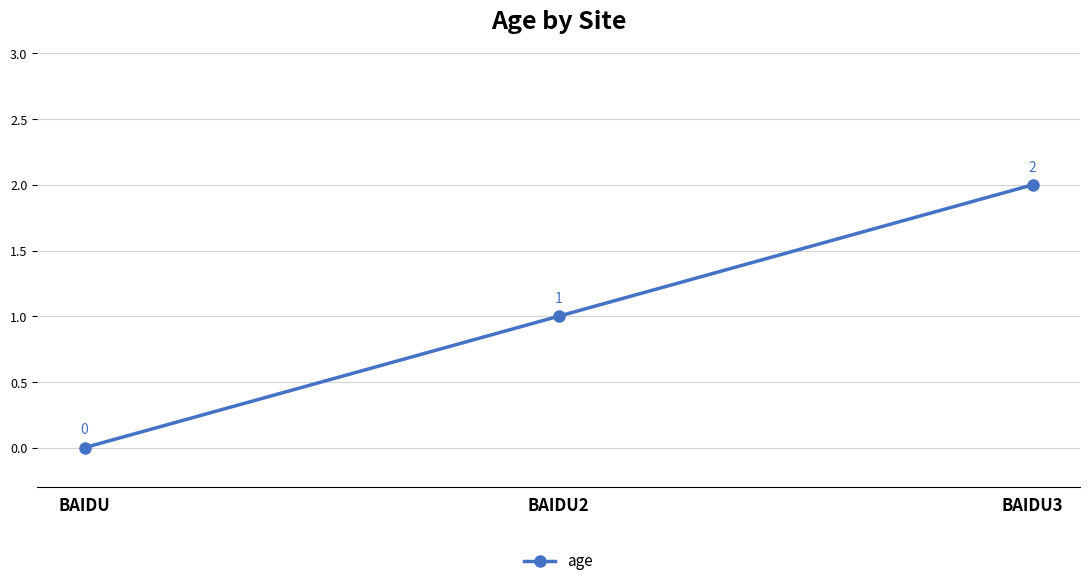

What is the change in value from BAIDU2 to BAIDU3?

+1